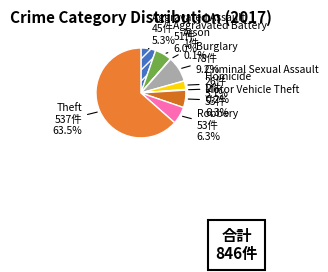

Which has a higher value, Motor Vehicle Theft or Burglary?

Burglary